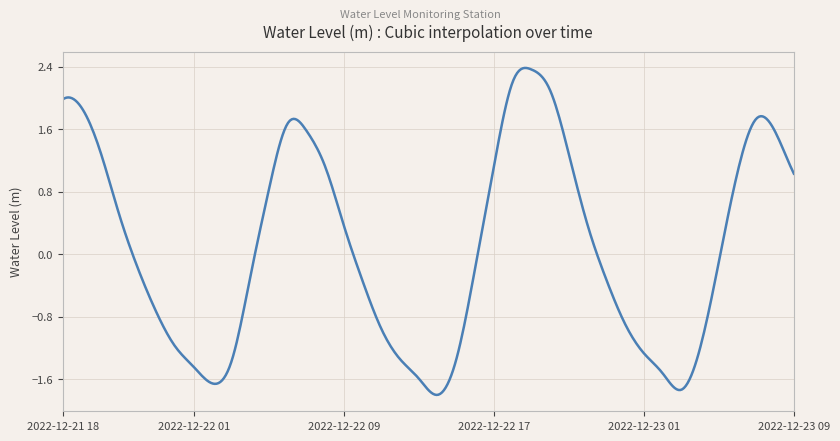

What is the difference between the maximum and minimum values?

4.2